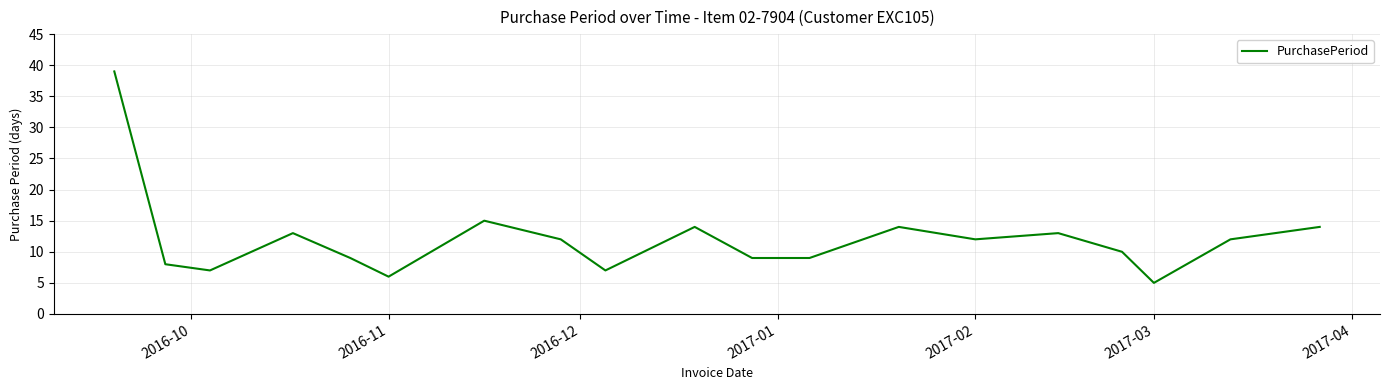

What is the difference between the maximum and minimum values?

34